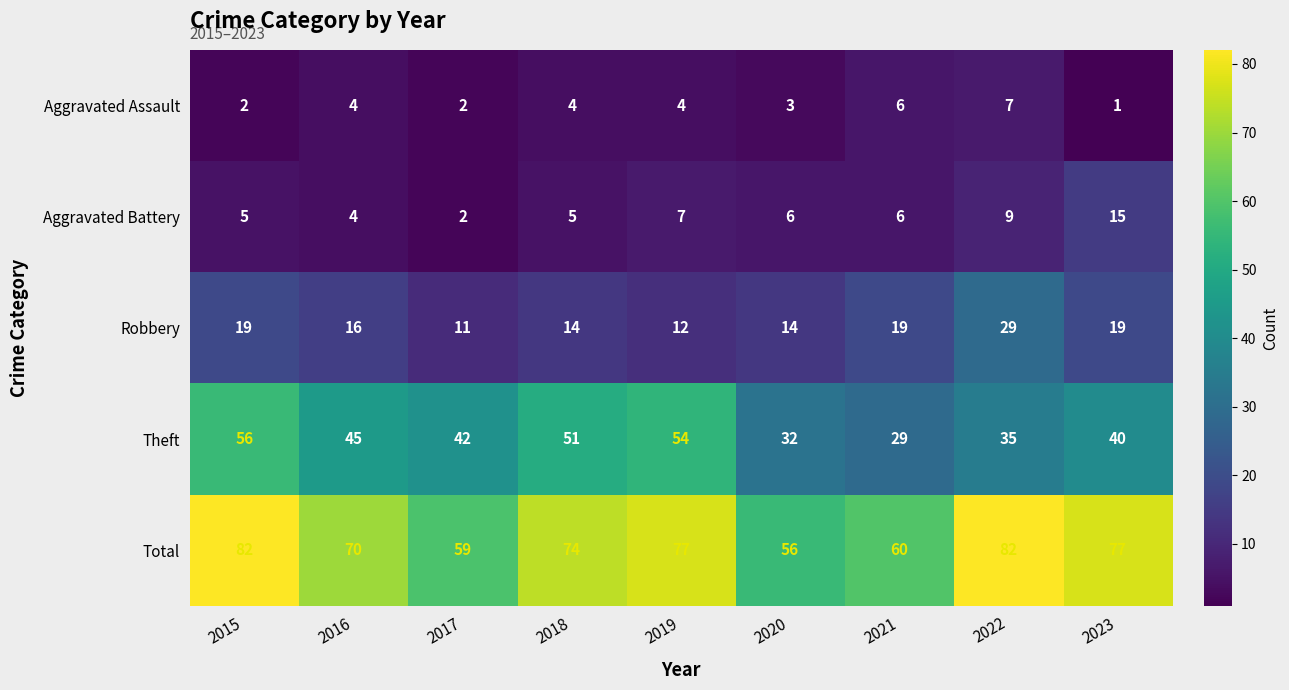

How many Aggravated Assault values are between 2 and 4?

6